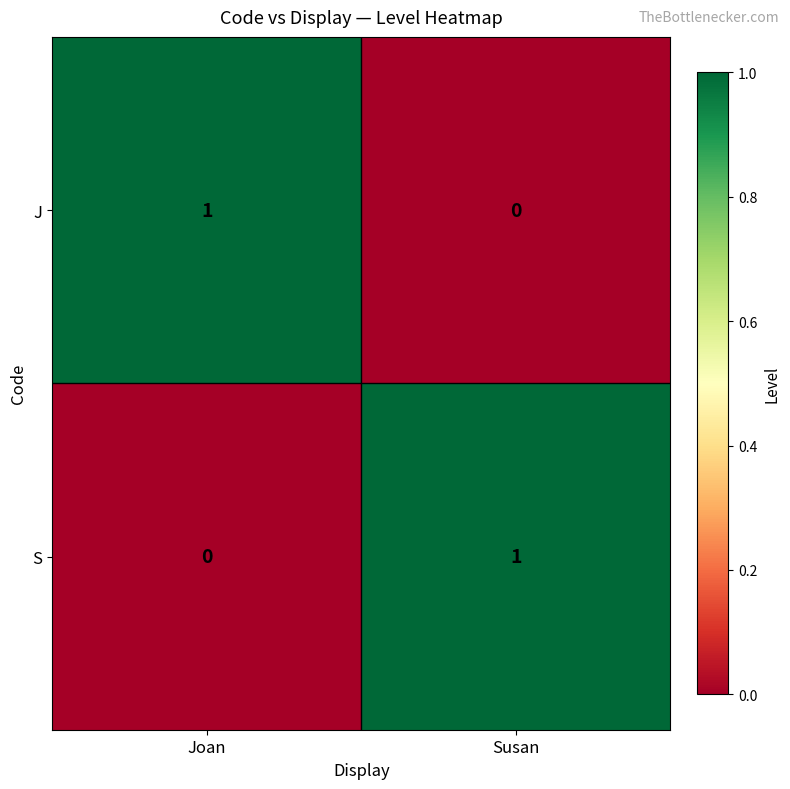

Rank the series at Susan from lowest to highest value.

J, S